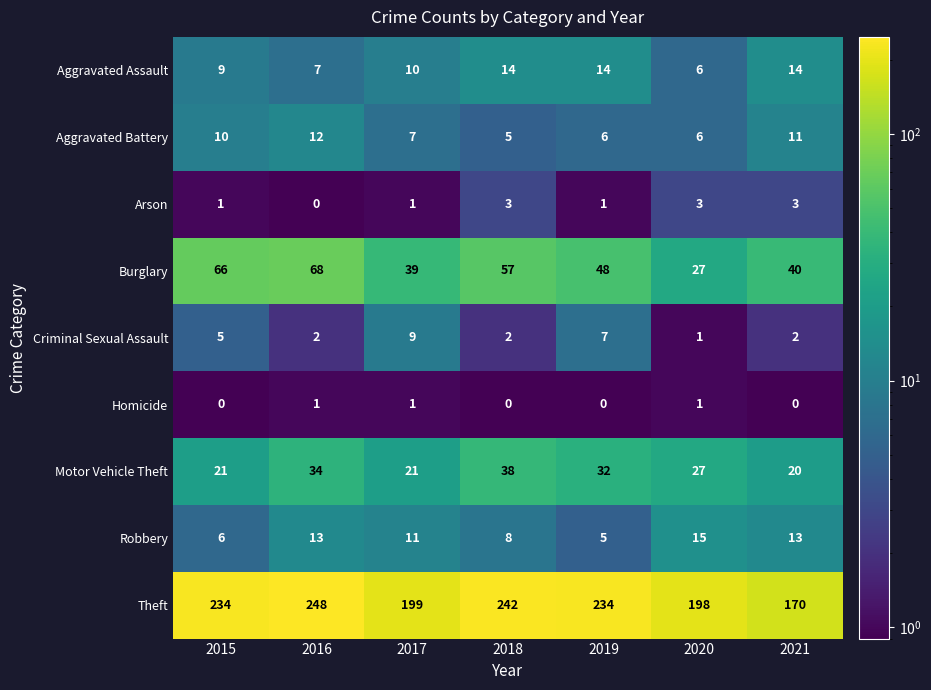

What is the sum of the Theft values at 2018 and 2019?

476